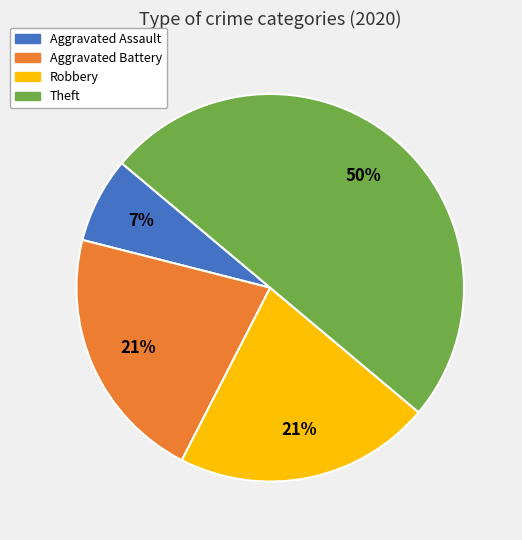

Which category has the smallest portion of the pie?

Aggravated Assault